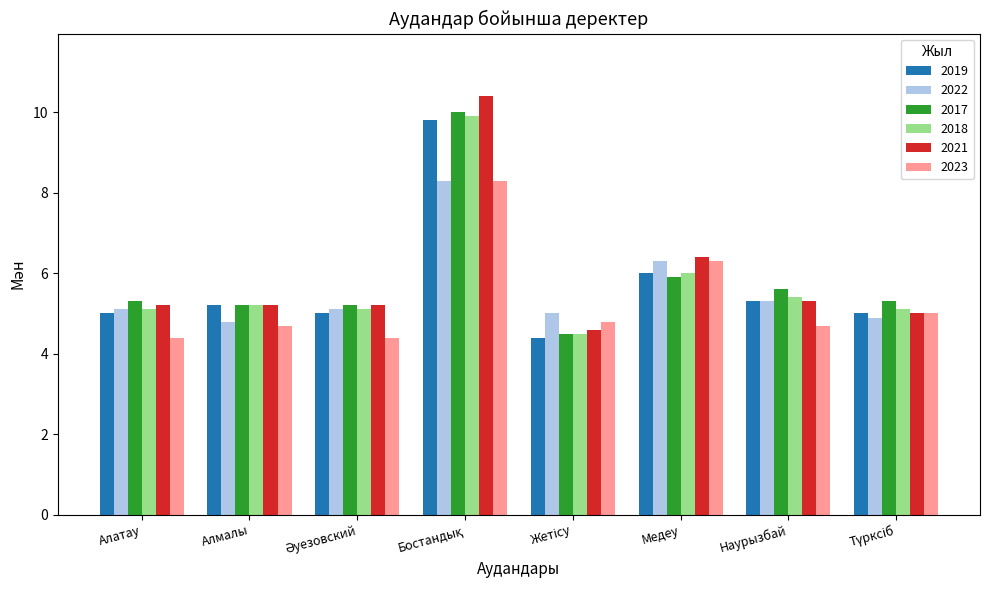

Which series has the widest spread of values?

2021